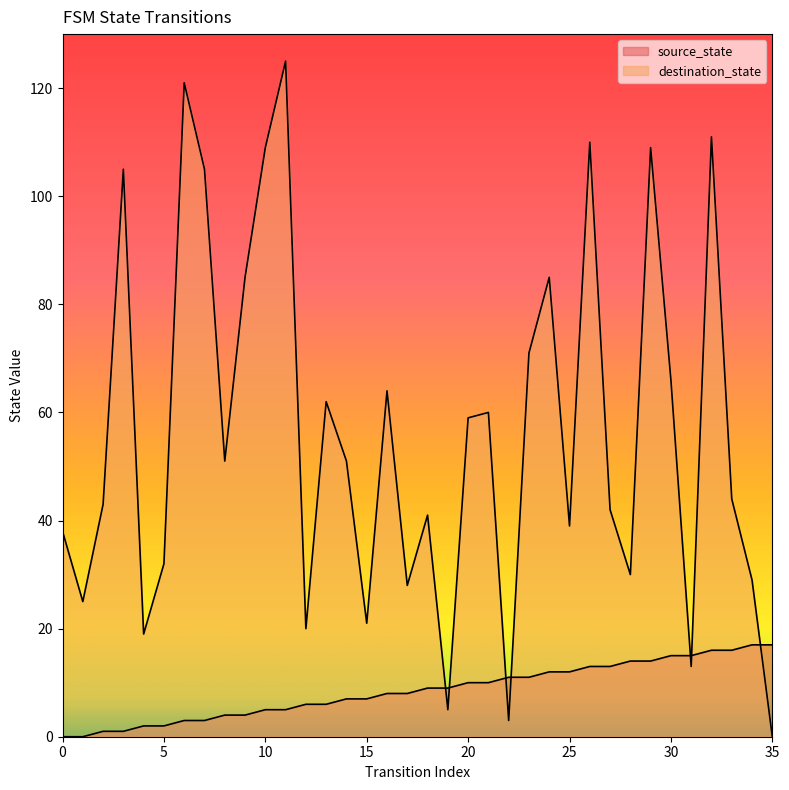

How many interior local valleys does the destination_state series have?

11